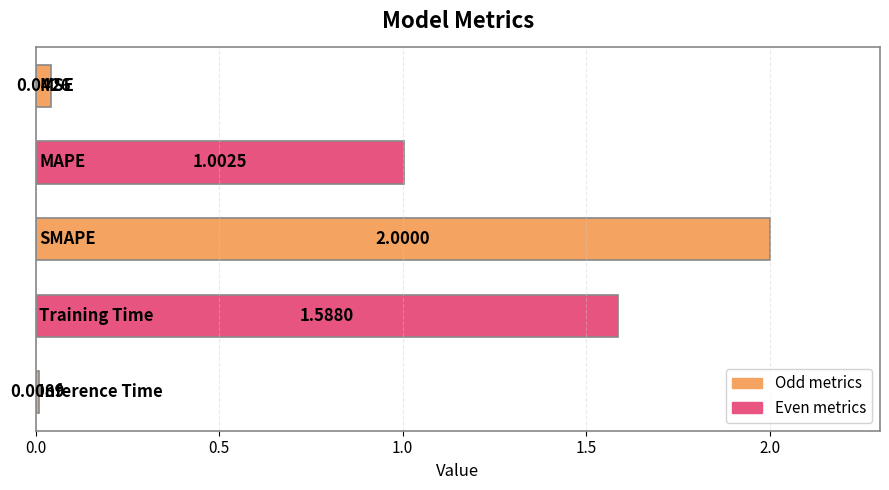

Count the number of categories in the chart.

5